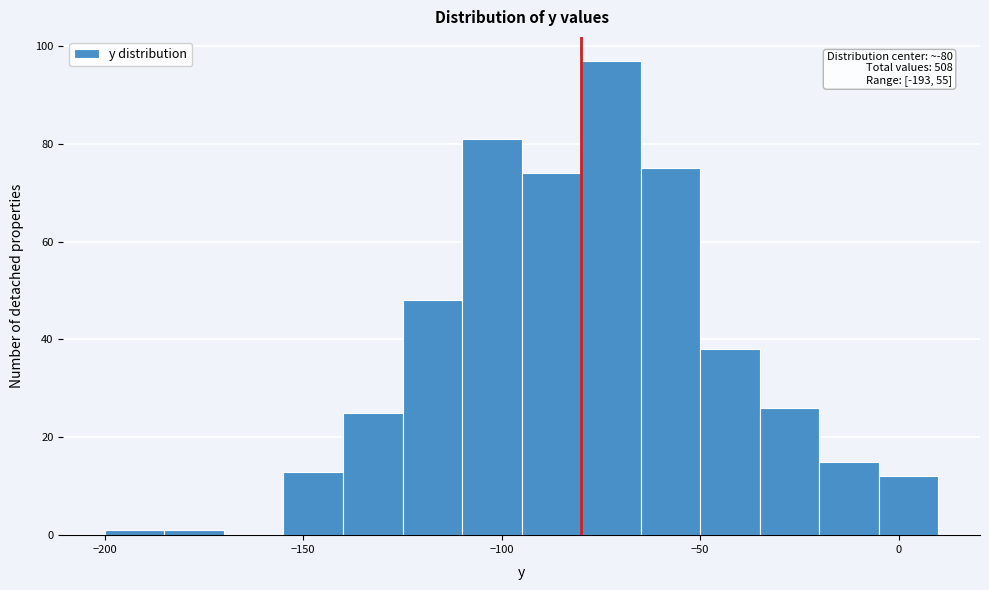

Around what value on the x-axis is the tallest bar? Give the approximate position of its centre, as read against the axis.

-70